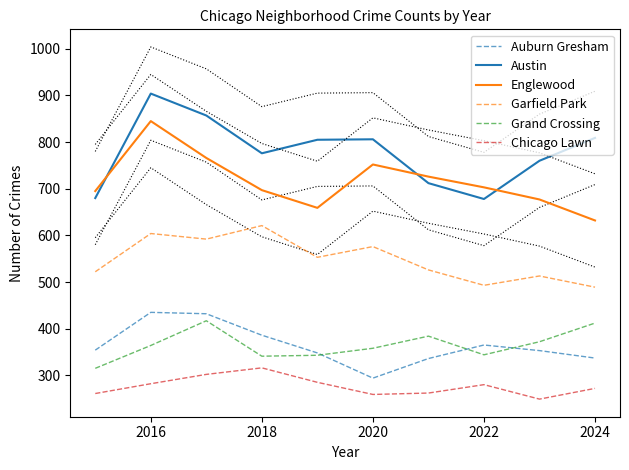

Which series ends up on top after the final intersection of Austin and Englewood?

Austin